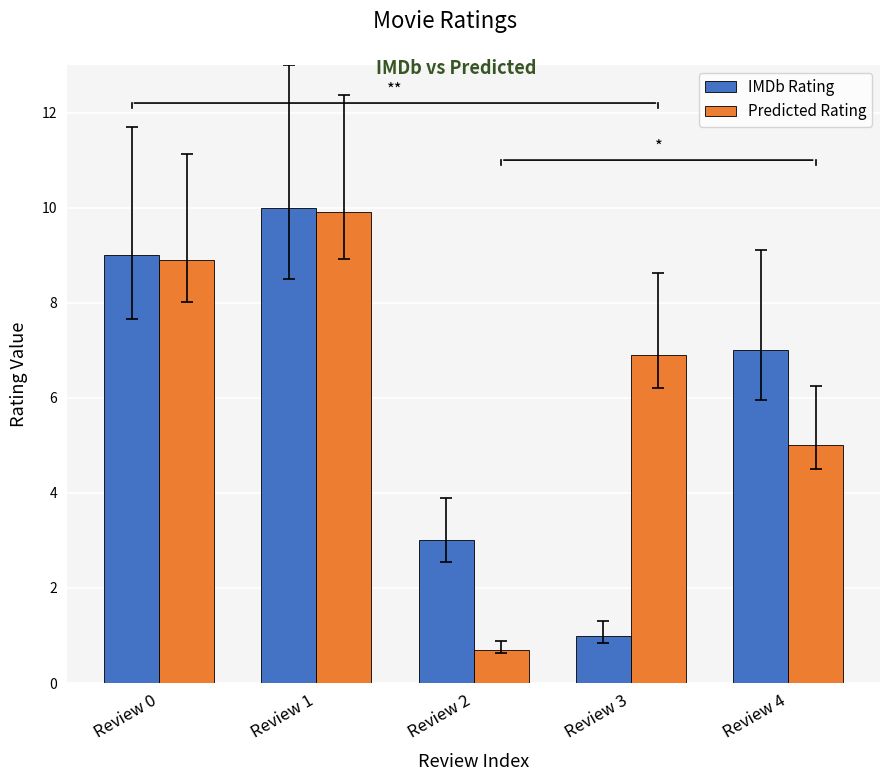

What is the greatest value displayed?

10.0